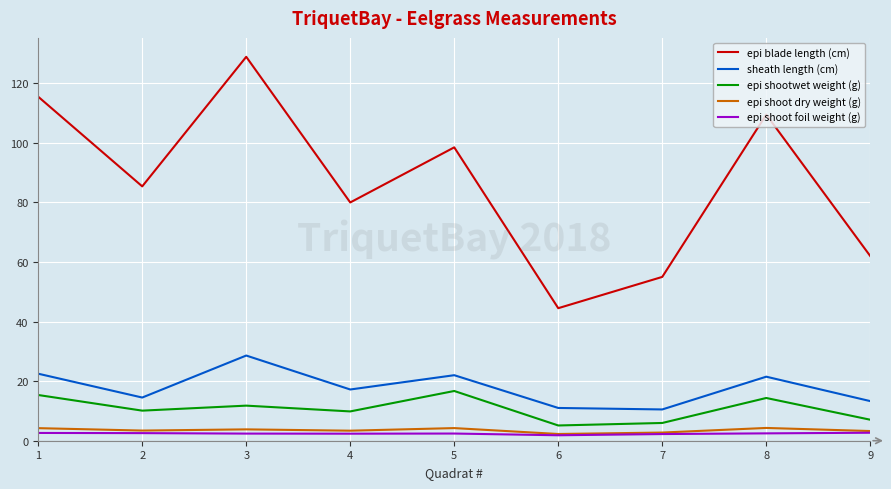

The value of epi blade length (cm) at 2 is 85.4. True or false?

True